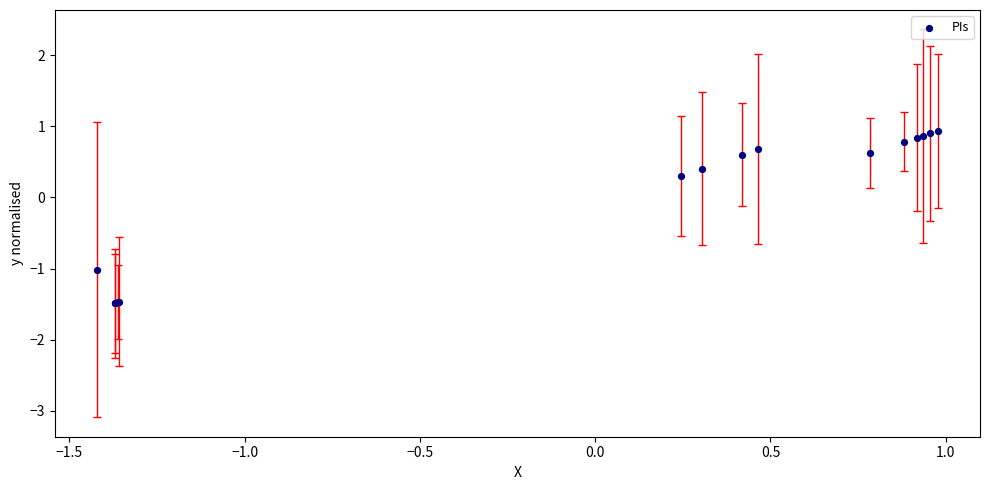

What Y value in the scatter plot is closest to 0?

0.3